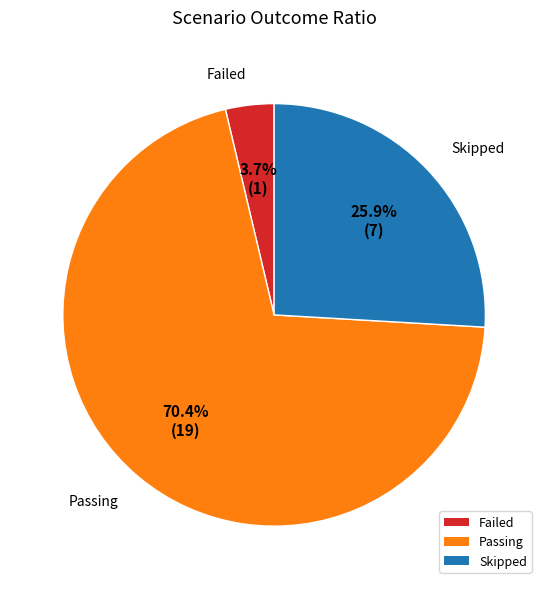

The Skipped slice represents 19% of the pie. True or false?

False